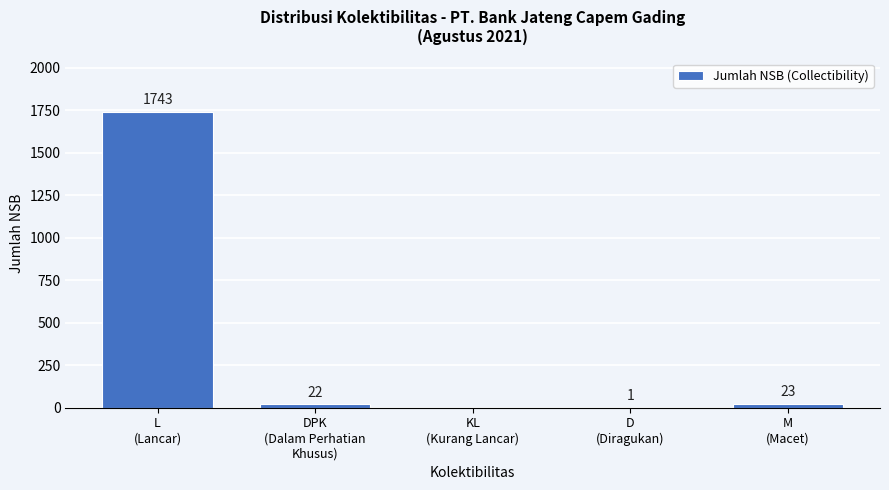

What is the maximum value shown in the chart?

1743